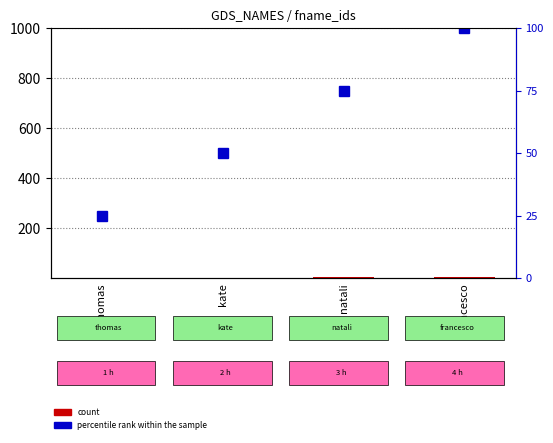

What is the sum of all count values?

10